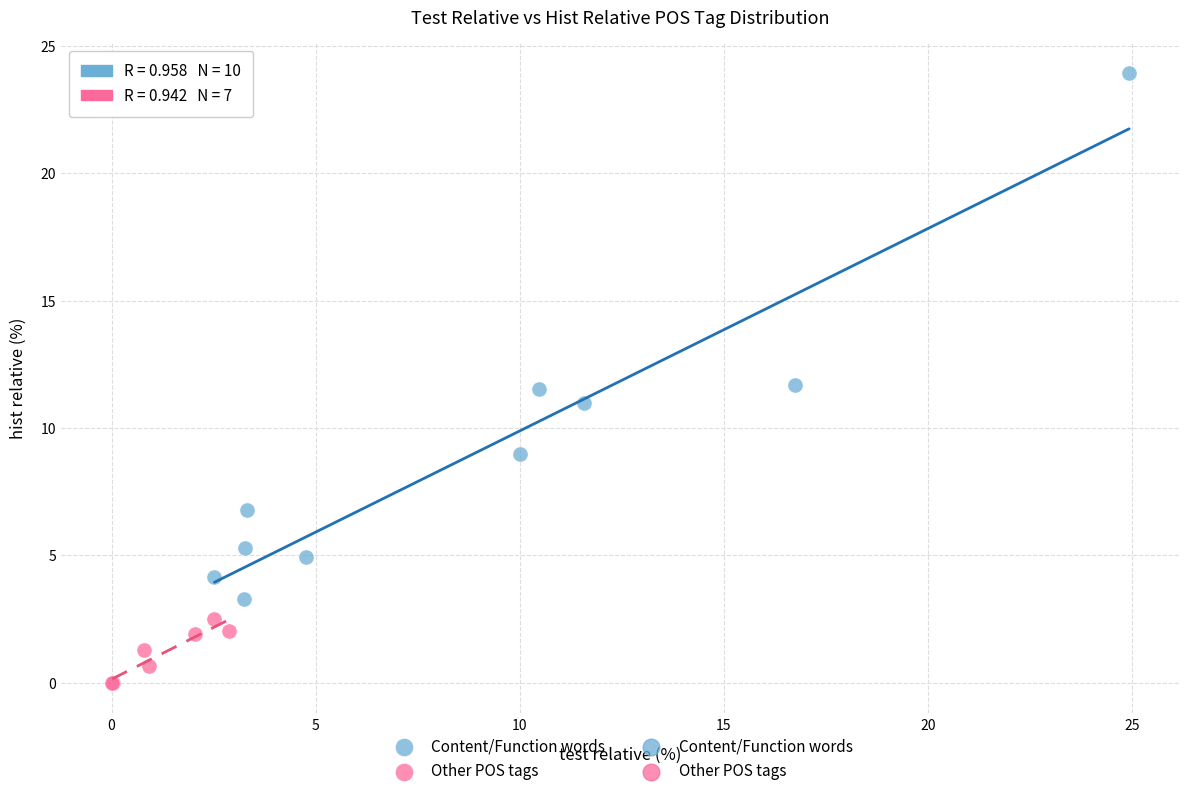

Which series has the widest spread of Y values?

Content/Function words